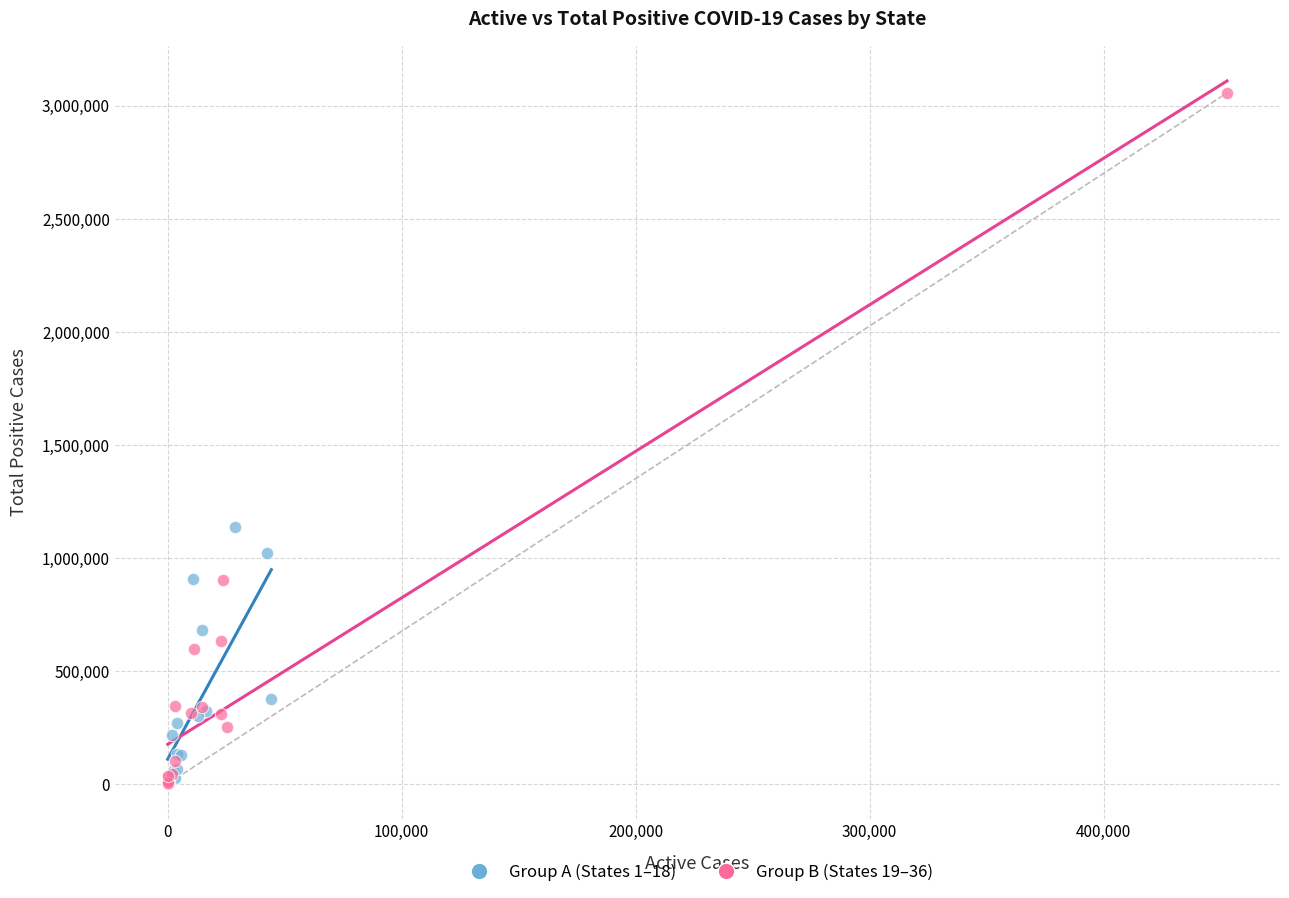

Which series has the widest spread of Y values?

Group B (States 19–36)